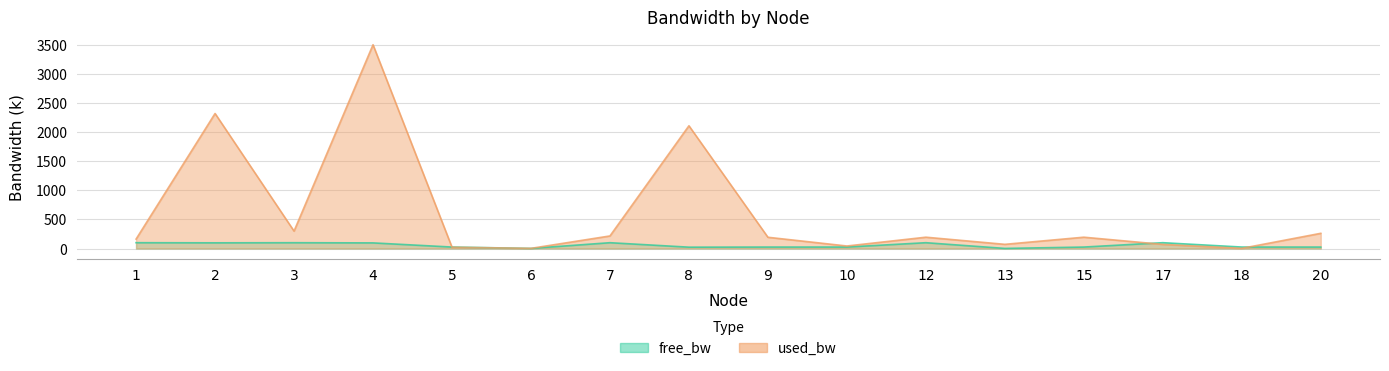

What is the greatest value displayed?

3502.4